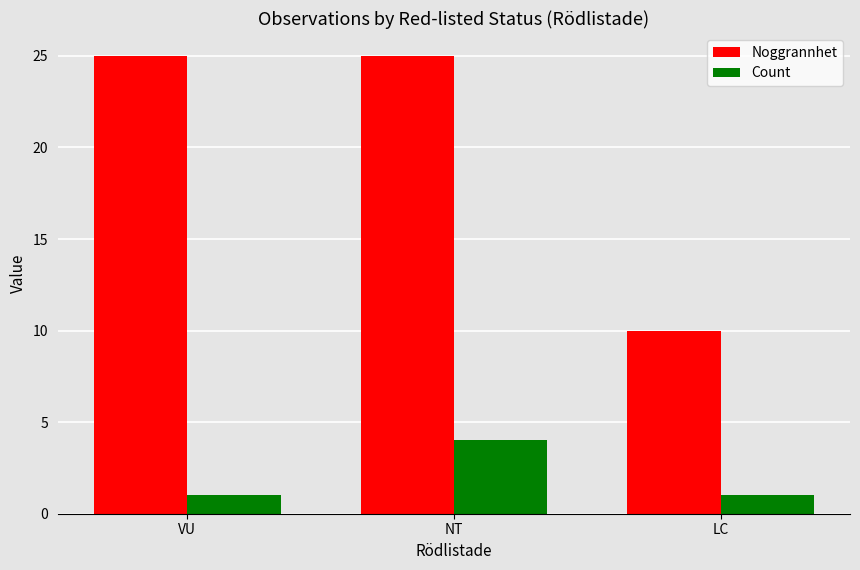

How many bars are there in total?

6